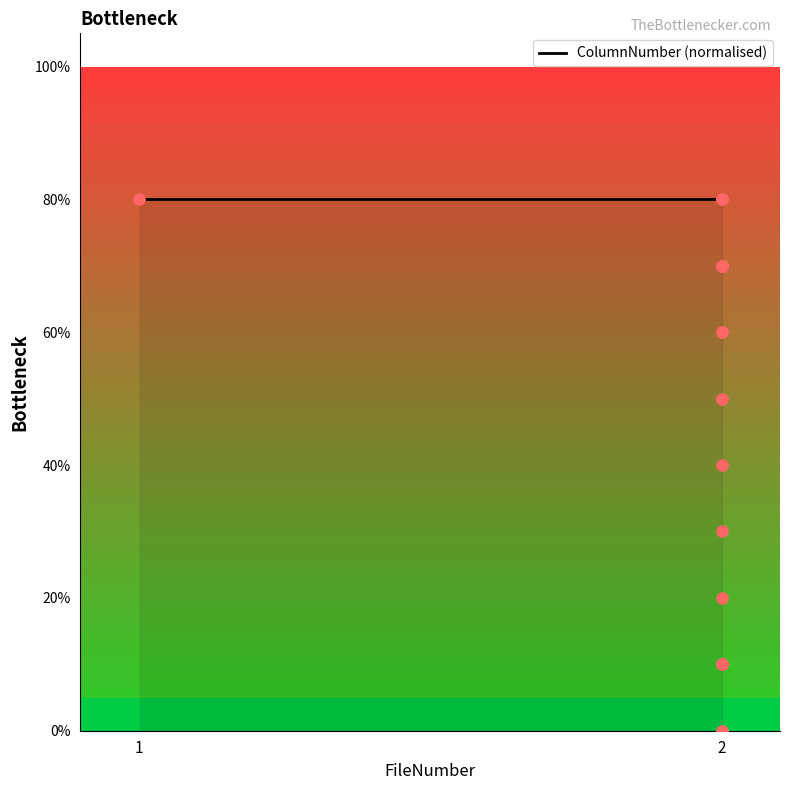

Between 2 and 2, which is larger?

2